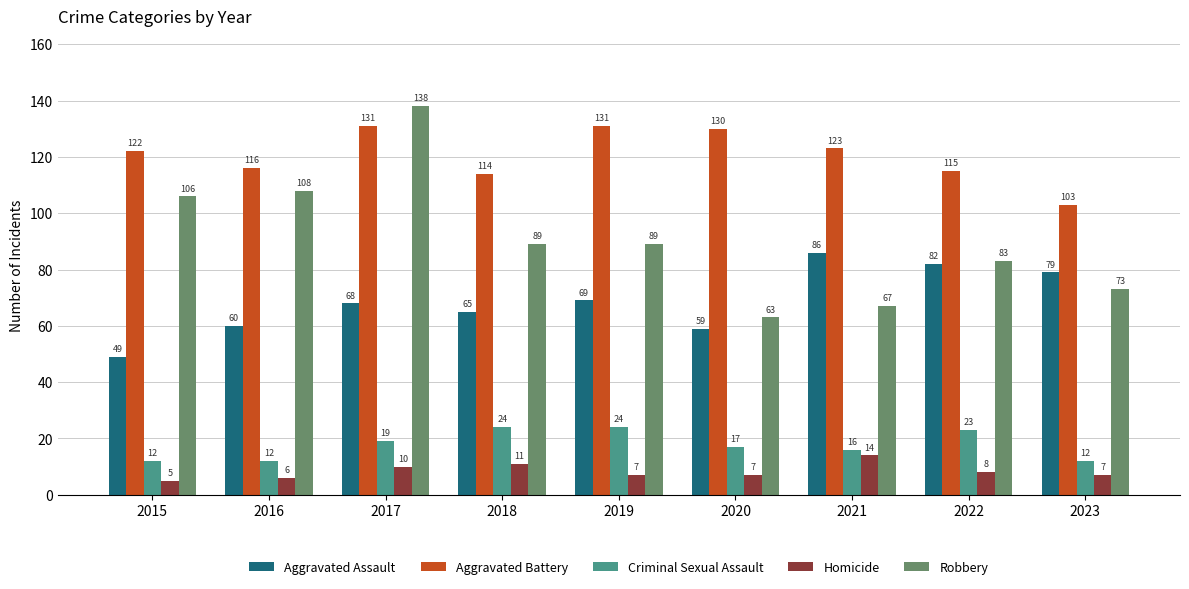

List the series in order of their peak value, lowest first.

Homicide, Criminal Sexual Assault, Aggravated Assault, Aggravated Battery, Robbery